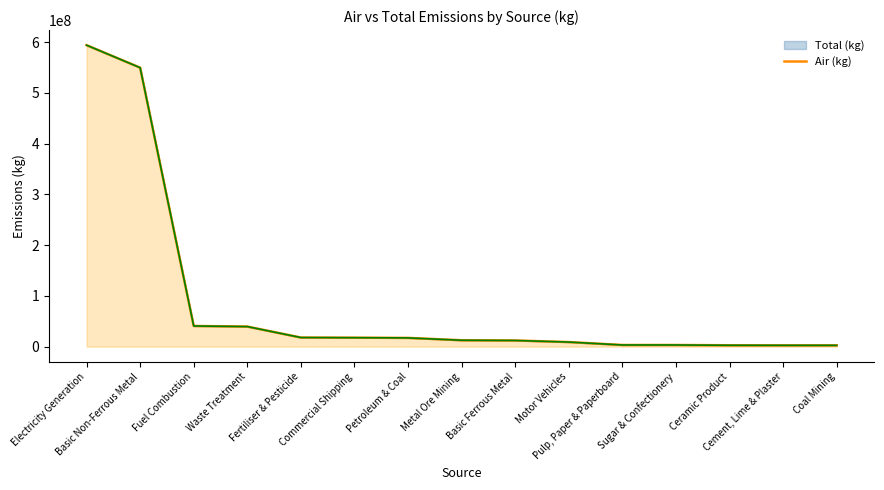

Is it true that the value at Waste Treatment is 39540708.0?

True